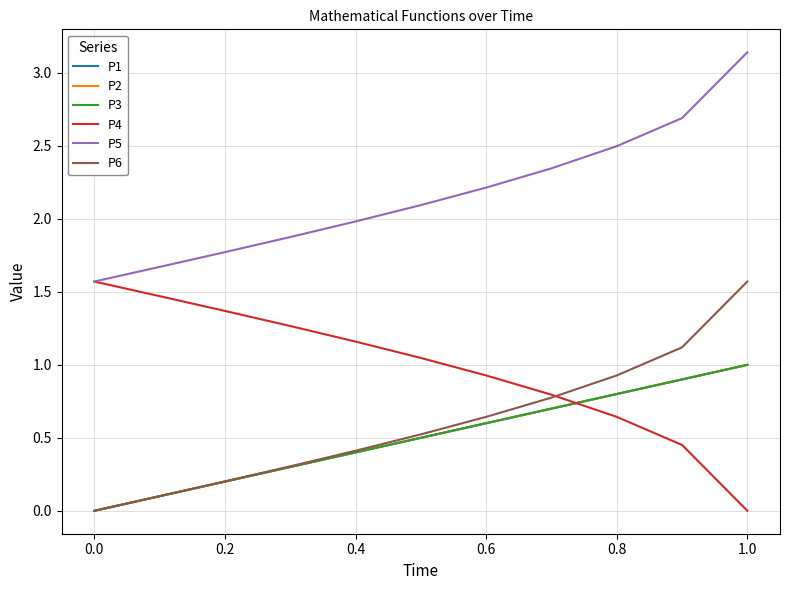

True or false: P6 has more than 1 points higher than both neighbors.

False